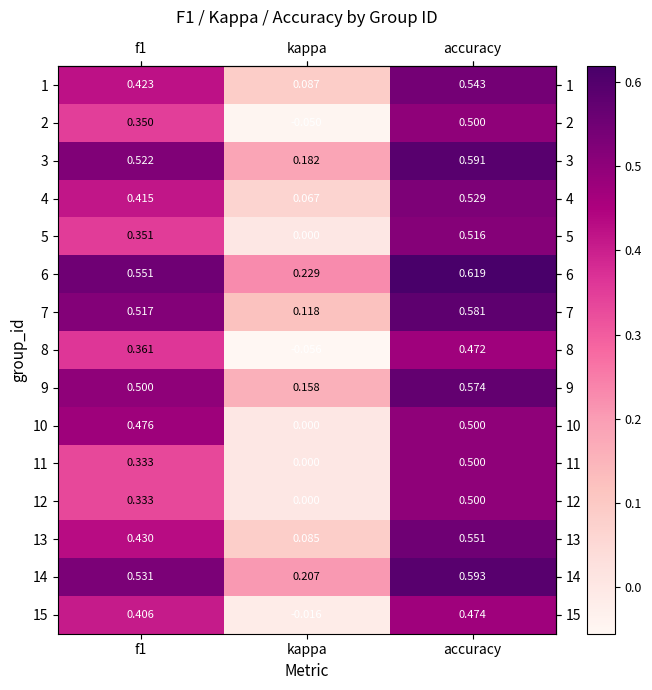

Where is 5 nearest to the value 0?

kappa